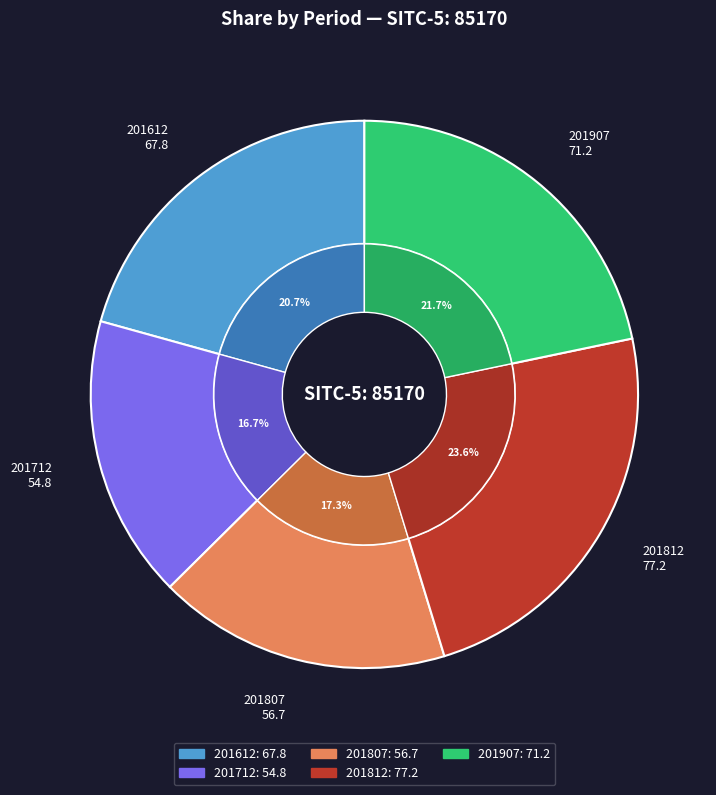

To the nearest percent, what is the difference between the largest and smallest slice percentages?

7%